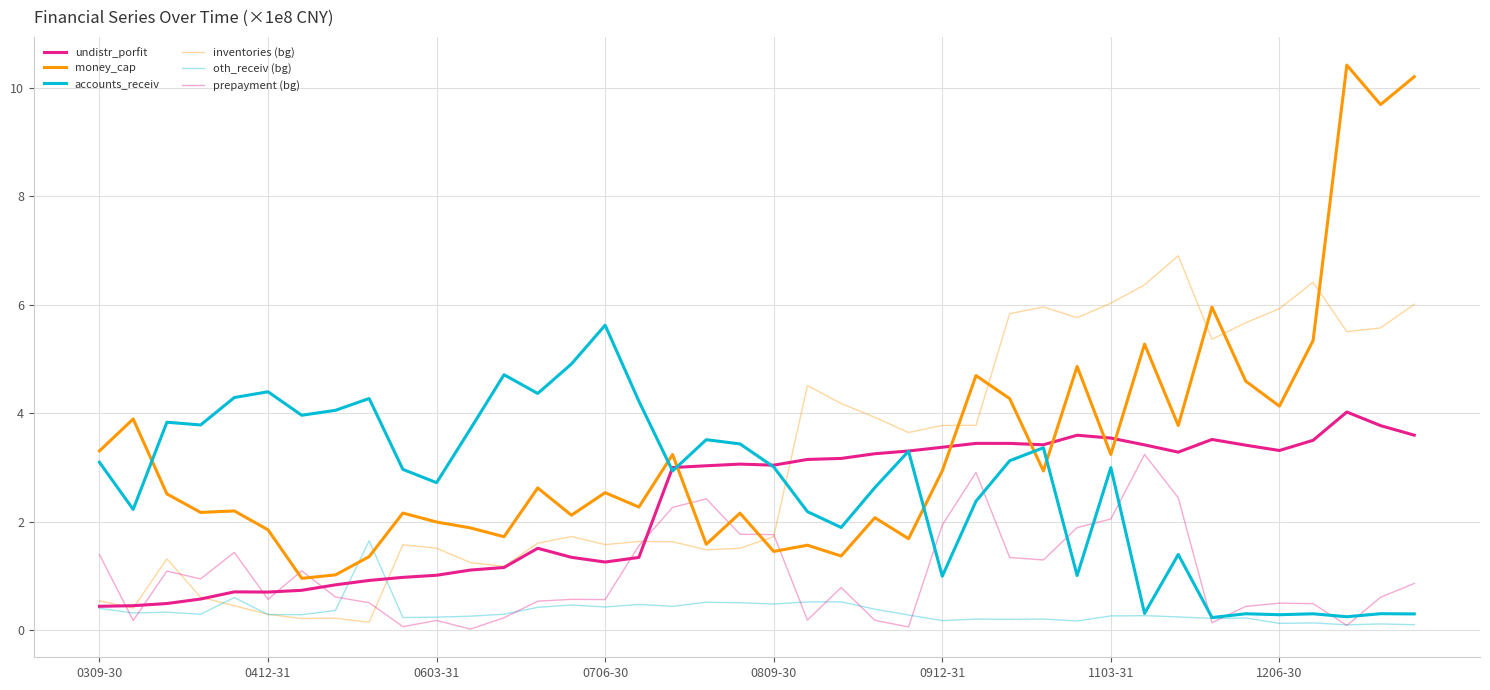

What is the value of the accounts_receiv point at the 16th from the left?

5.6